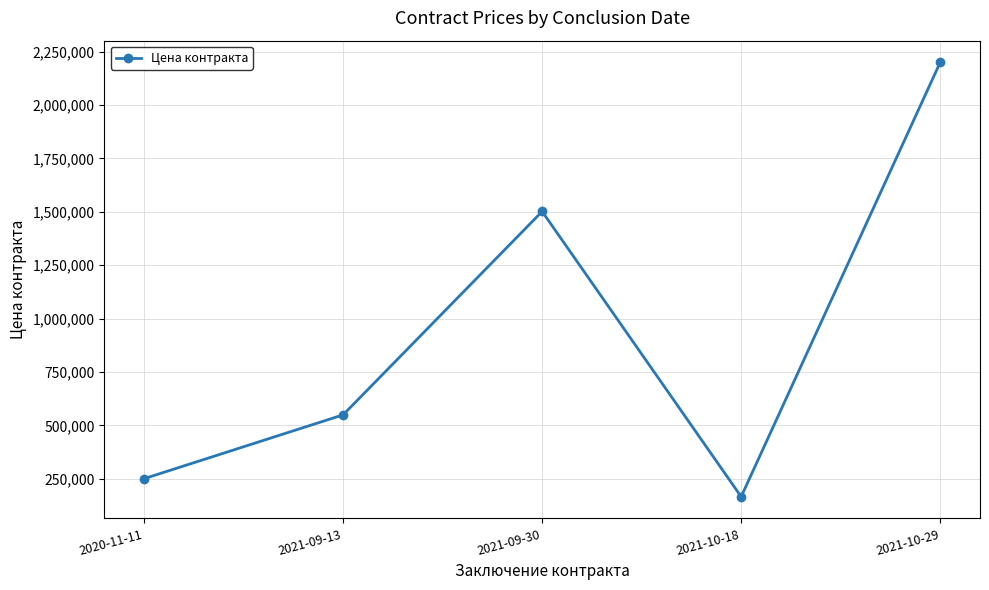

True or false: there are more than 2 points higher than both neighbors.

False